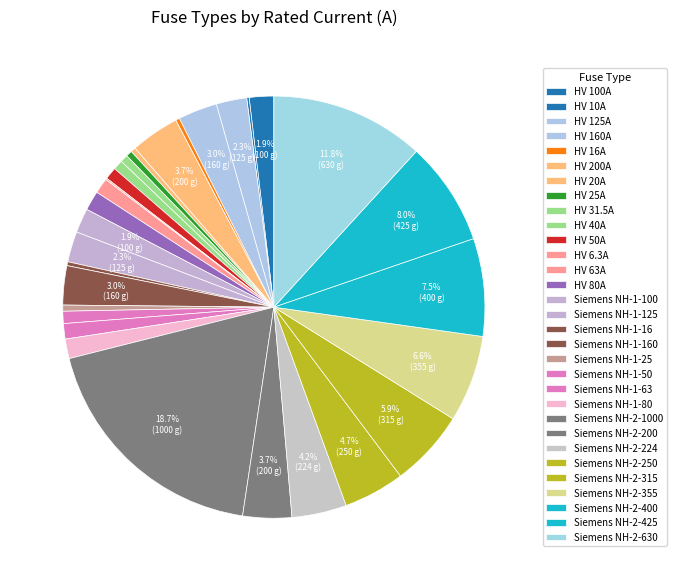

Does HV 6.3A represent more than half of the total?

No